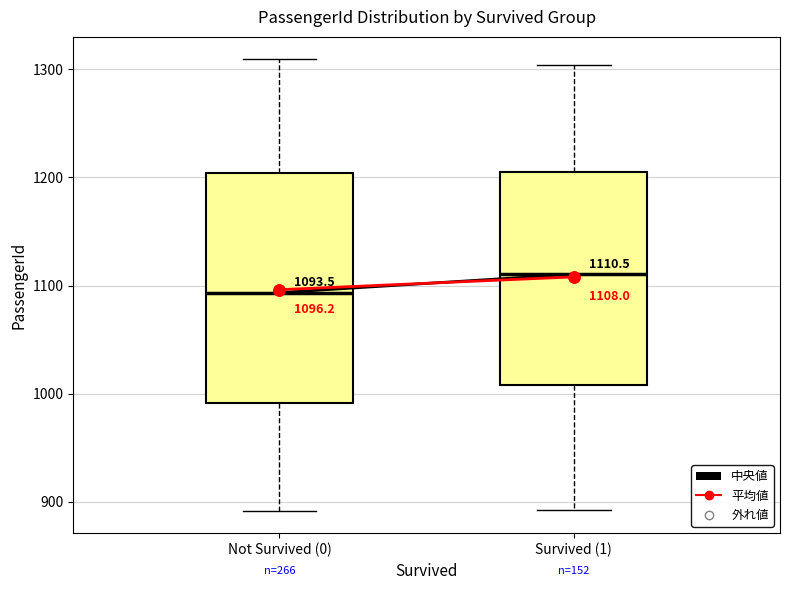

Which box's median line is the lowest?

Not Survived (0)